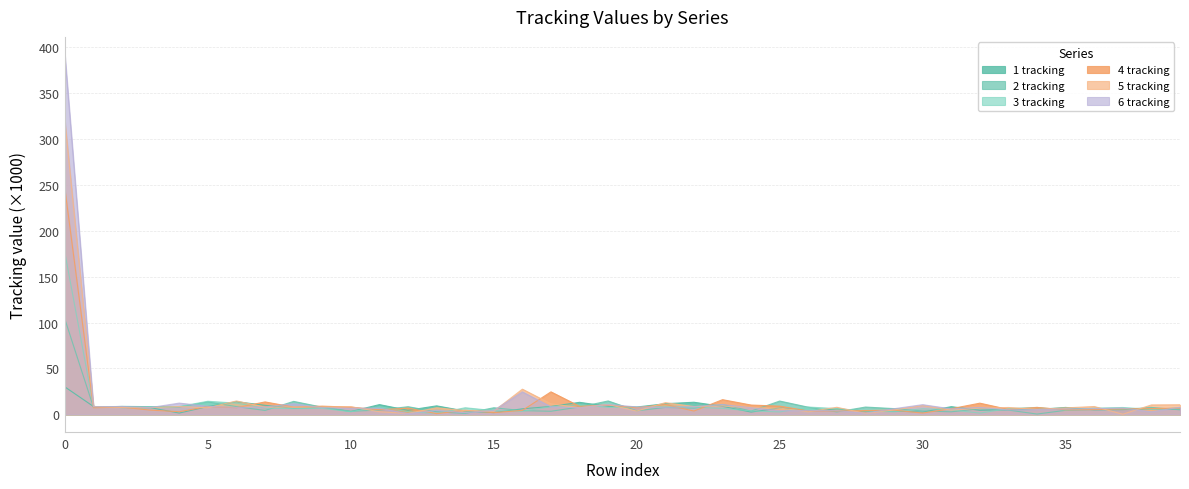

List the labels in order of 4 tracking value, largest first.

0, 17, 23, 7, 32, 21, 19, 24, 25, 9, 18, 5, 8, 2, 10, 34, 6, 1, 20, 39, 12, 38, 31, 37, 33, 36, 11, 35, 29, 3, 14, 16, 28, 26, 27, 22, 4, 15, 30, 13